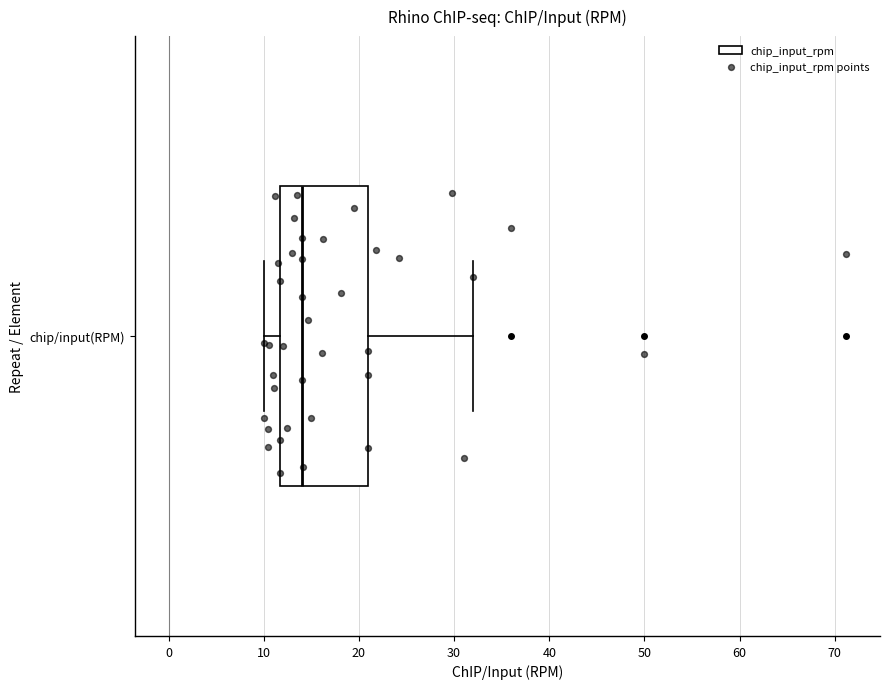

Where does the median line of the box for chip/input(RPM) sit on the x-axis? The values are not printed on the chart, so give them approximately, as read against the axis.

14